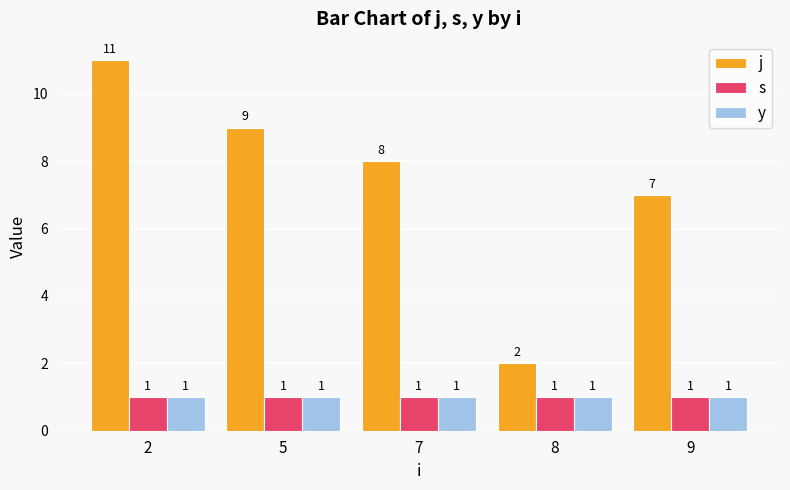

Is it true that y equals 1 at 9?

True